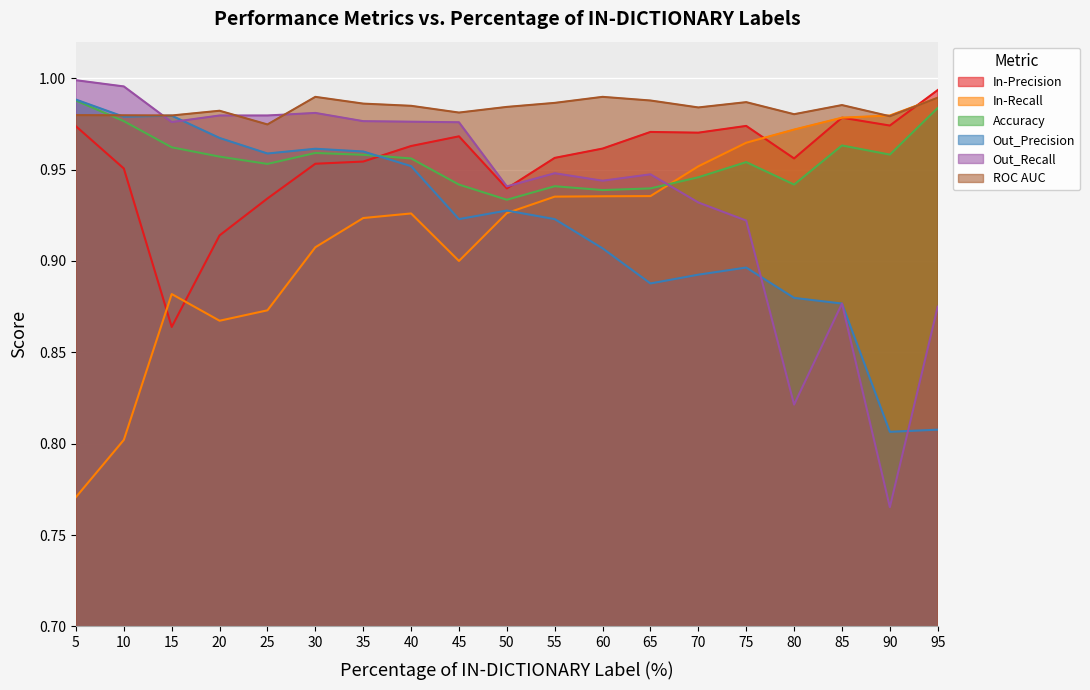

Where do In-Recall and ROC AUC first cross each other?

85 and 90